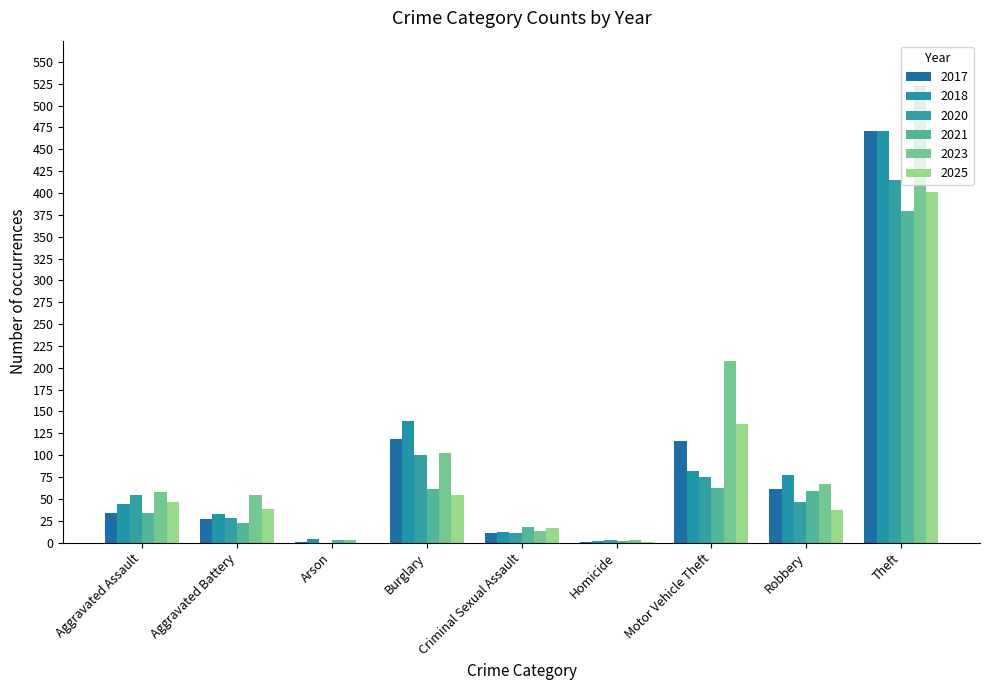

What is the difference between the highest and lowest values at Aggravated Assault?

24